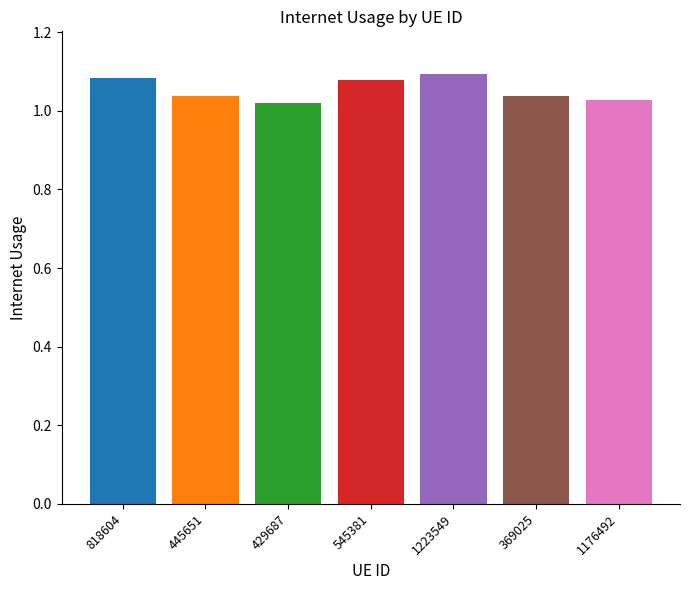

How many values are between 1 and 2?

7